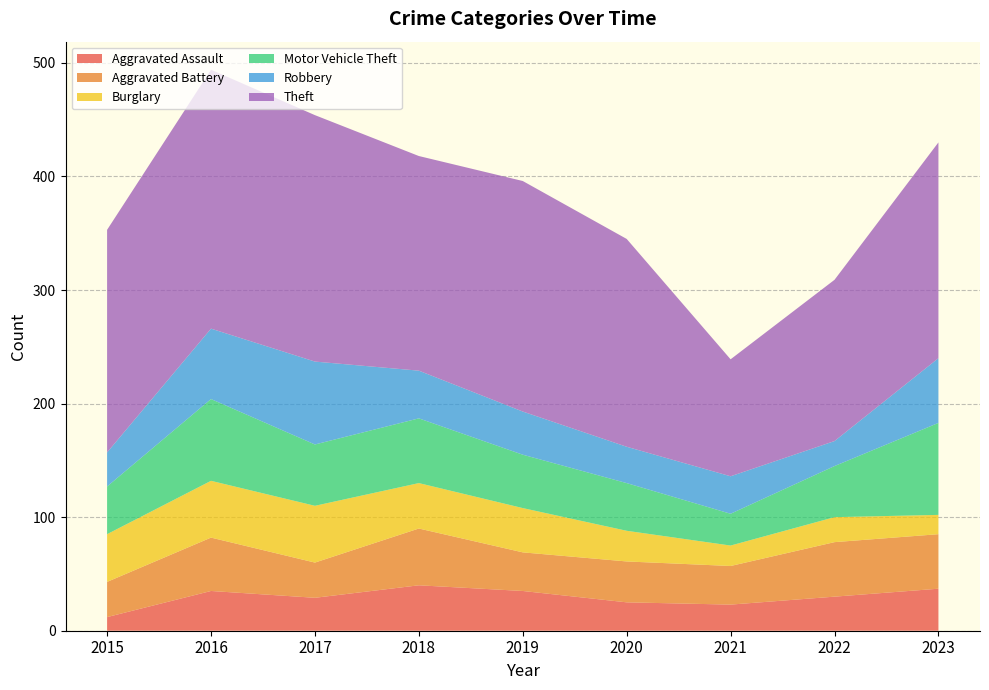

Reading right to left, what are all the values shown in this chart?

Aggravated Assault: 2023=37	2022=30	2021=23	2020=25	2019=35	2018=40	2017=29	2016=35	2015=12
Aggravated Battery: 2023=48	2022=48	2021=34	2020=36	2019=34	2018=50	2017=31	2016=47	2015=31
Burglary: 2023=17	2022=22	2021=18	2020=27	2019=39	2018=40	2017=50	2016=50	2015=42
Motor Vehicle Theft: 2023=81	2022=45	2021=28	2020=42	2019=47	2018=57	2017=54	2016=72	2015=42
Robbery: 2023=57	2022=22	2021=33	2020=32	2019=38	2018=42	2017=73	2016=62	2015=30
Theft: 2023=190	2022=142	2021=103	2020=183	2019=203	2018=189	2017=217	2016=228	2015=196